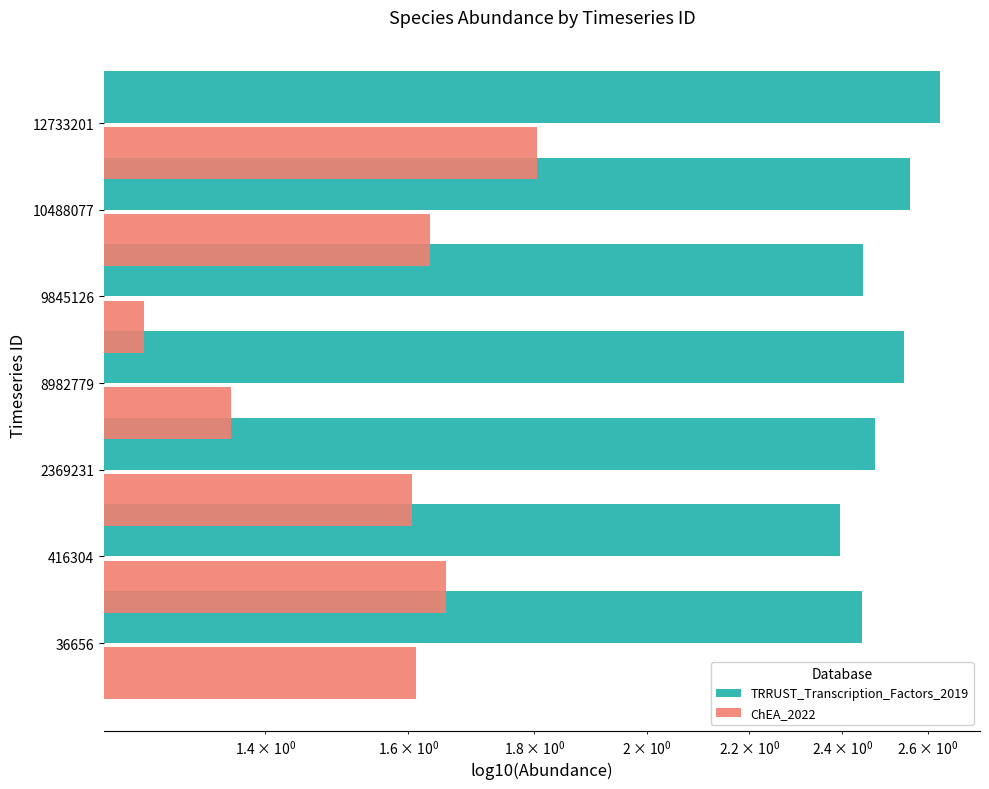

Count the ChEA_2022 values in the range 1 to 2.

7